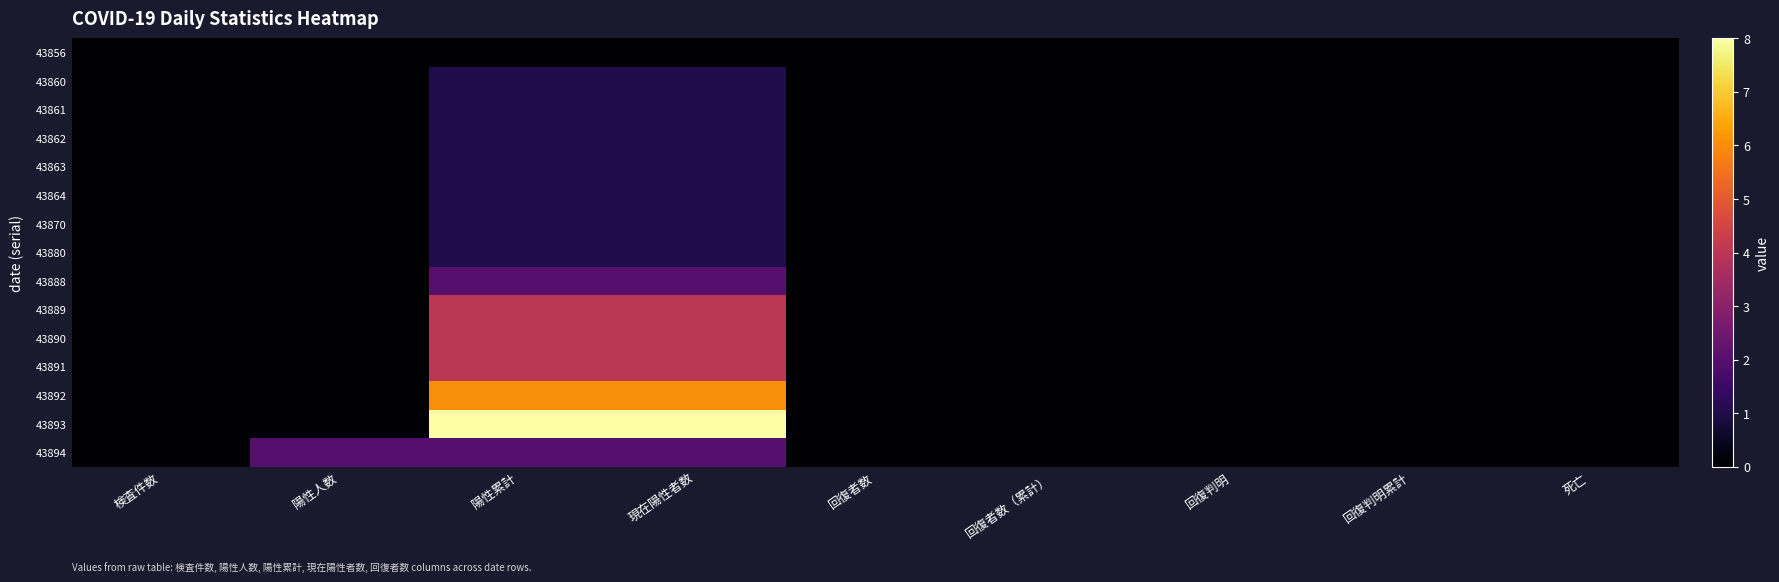

Between 回復者数（累計） and 回復判明累計, which is larger?

回復者数（累計）